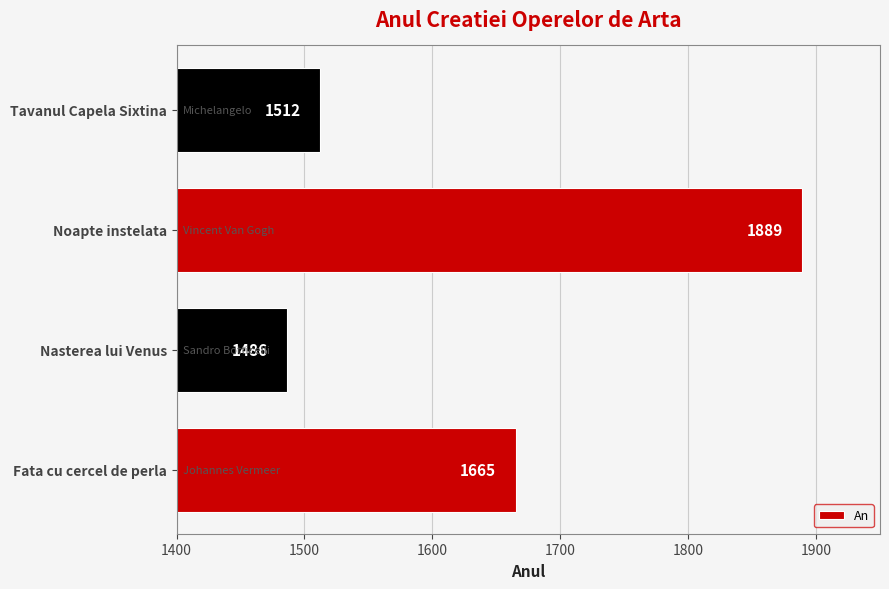

At which label is the value closest to 1687?

Fata cu cercel de perla